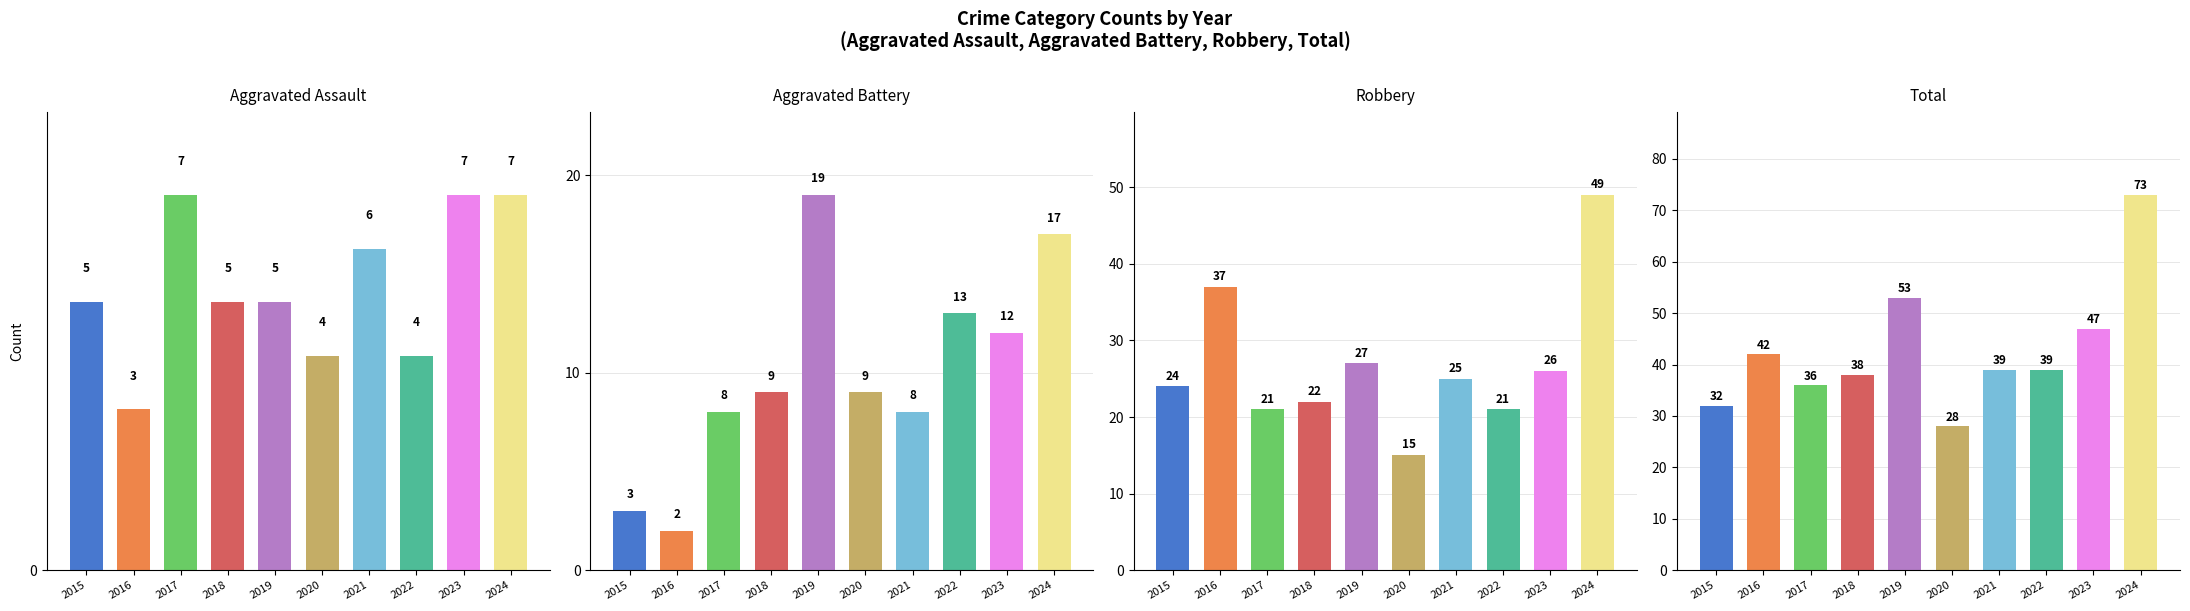

What is the difference between the highest and lowest values at 2023?

40